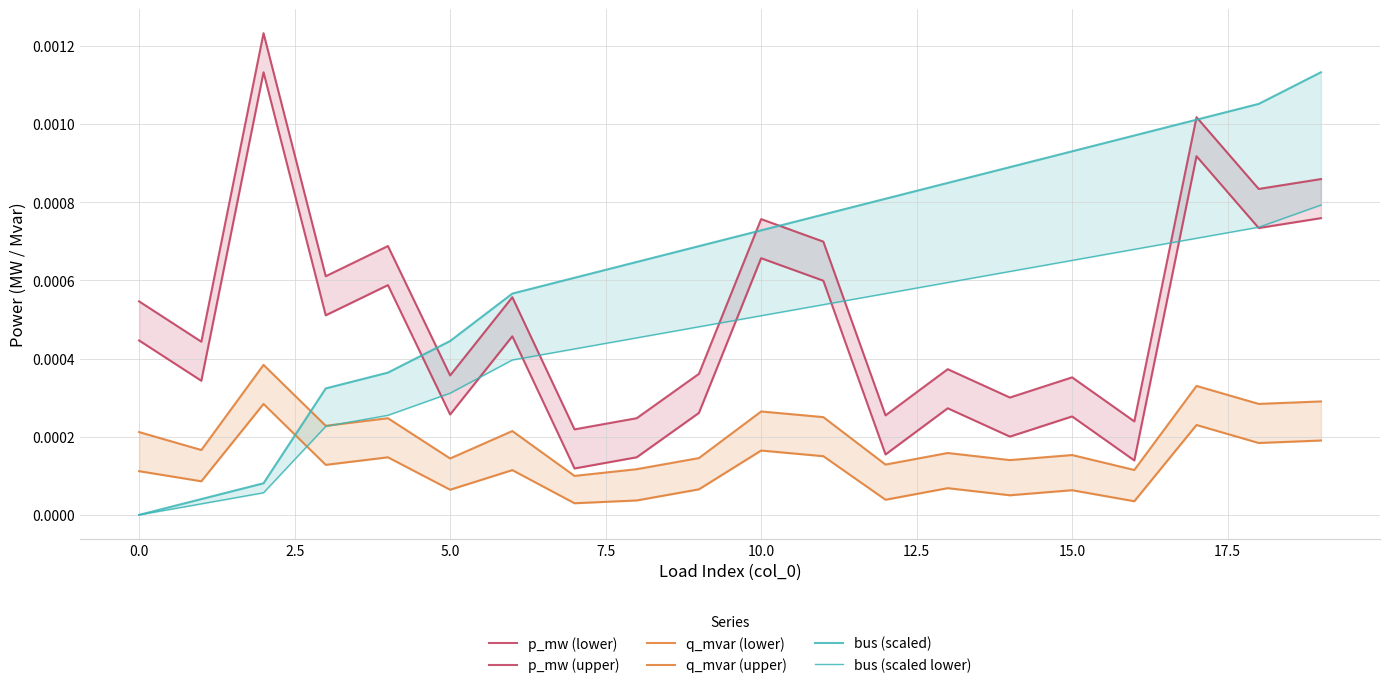

How many interior local valleys does the q_mvar (upper) series have?

8